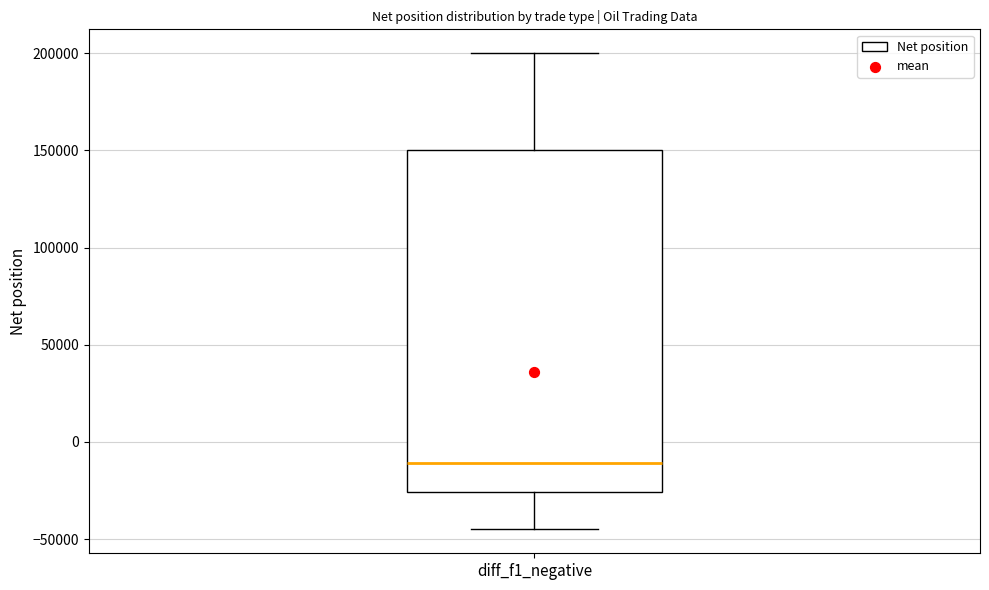

Where is the upper edge of the box for diff_f1_negative on the y-axis? The values are not printed on the chart, so give them approximately, as read against the axis.

150000